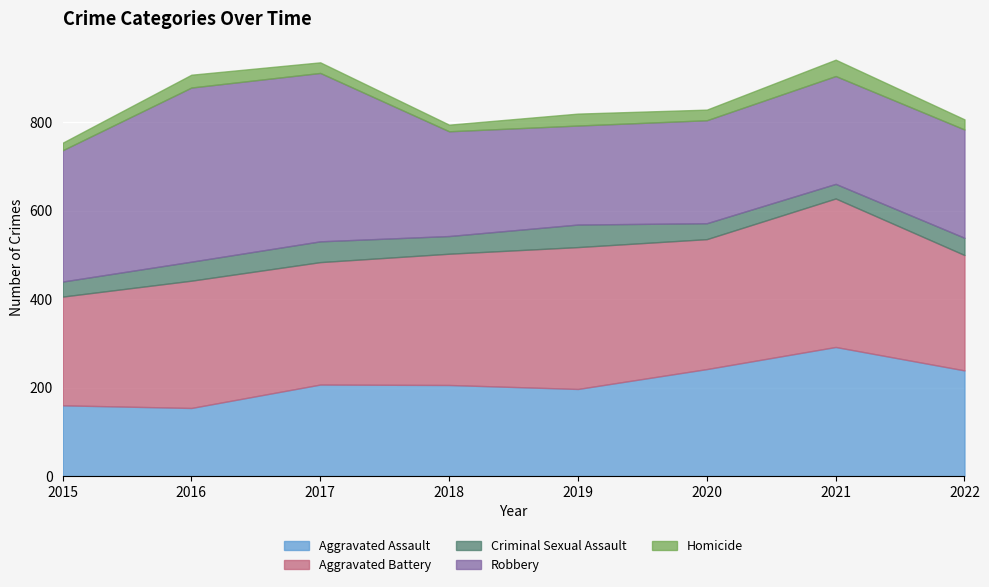

True or false: Homicide and Robbery intersect in this chart.

False